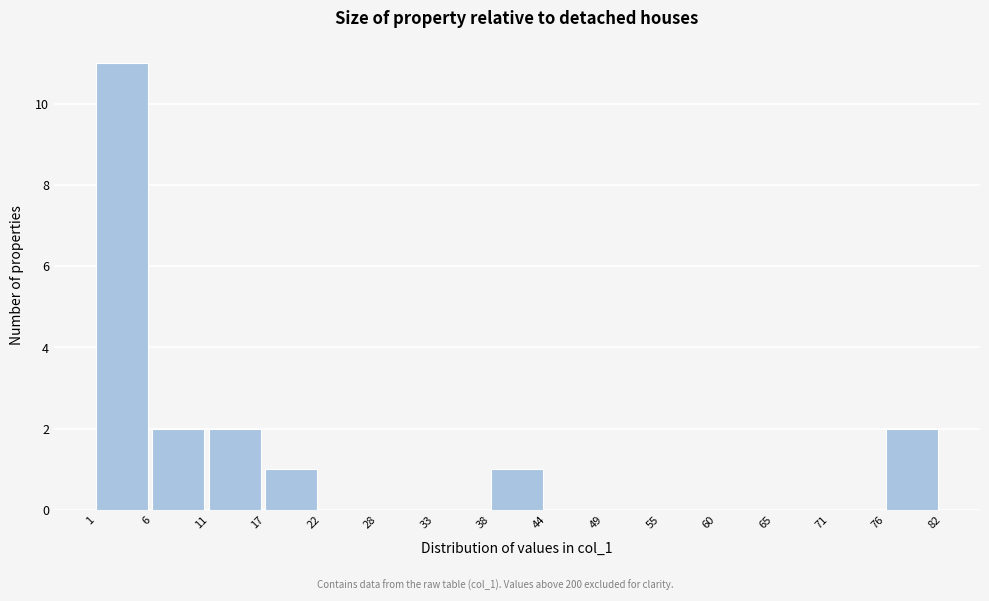

Which range on the x-axis has the tallest bar?

1 to 6